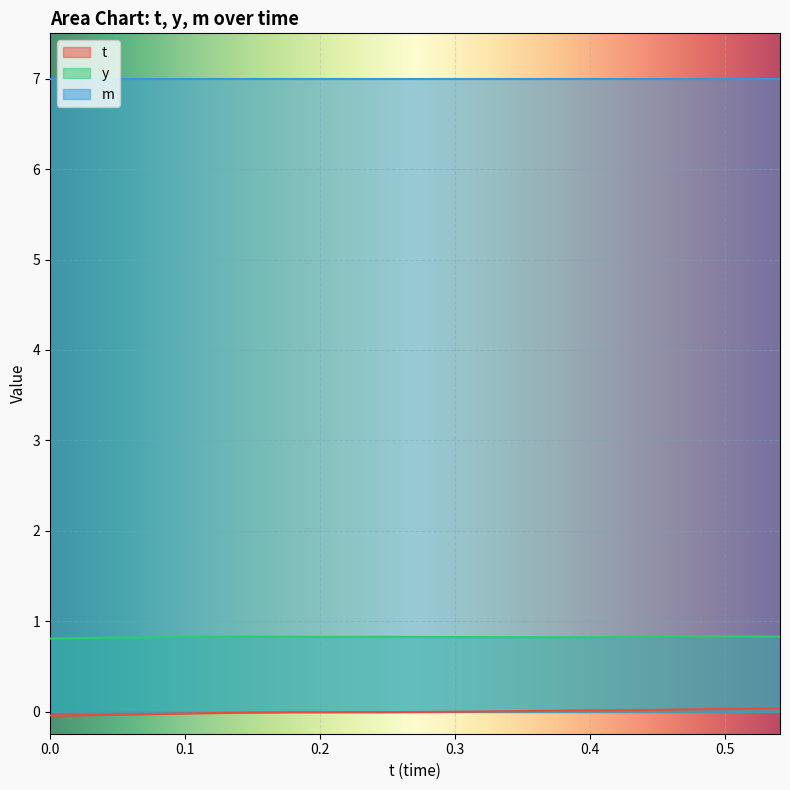

Which series has the widest spread of values?

t